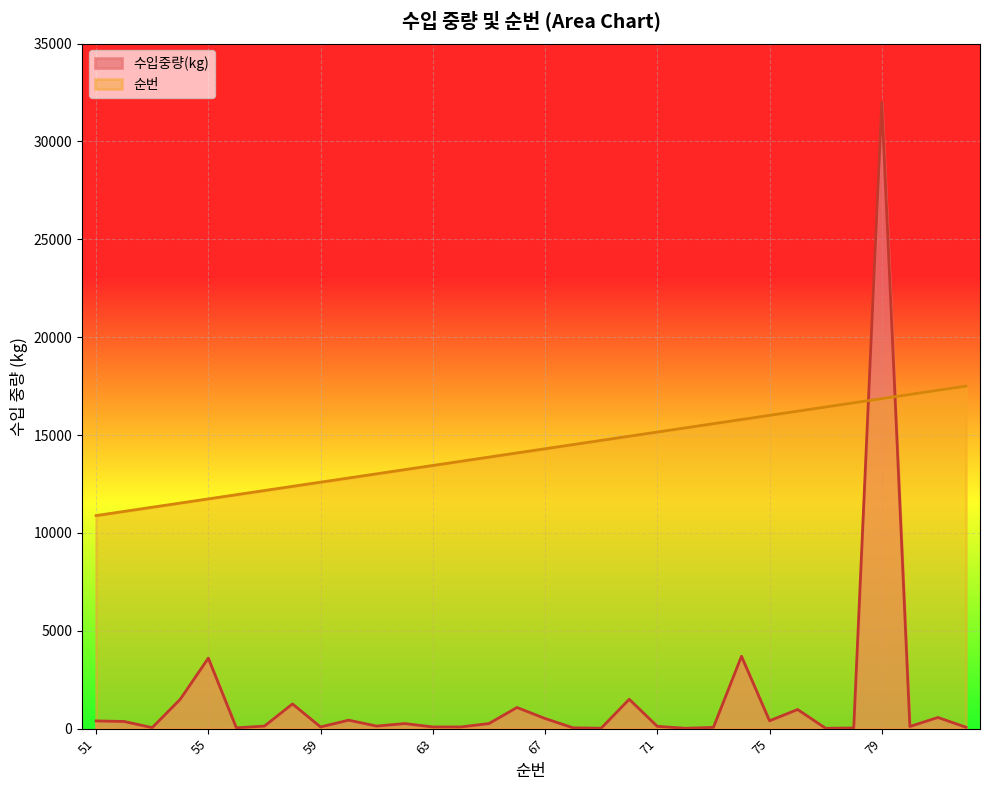

Which series has the largest total across all categories?

순번